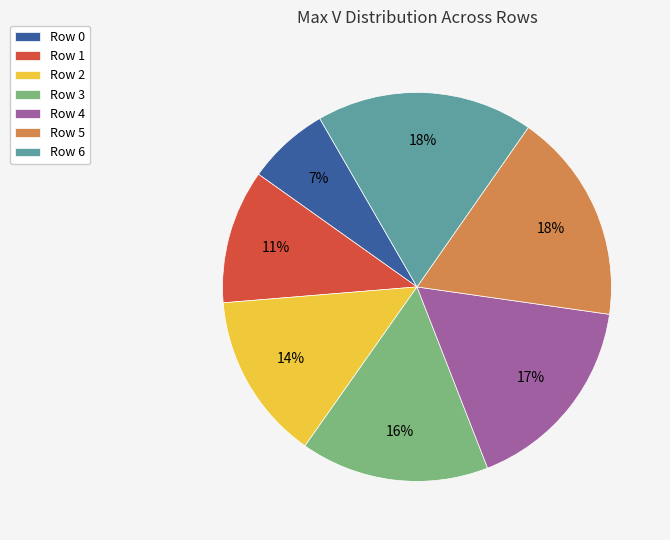

To the nearest percent, what is the difference between the largest and smallest slice percentages?

11%